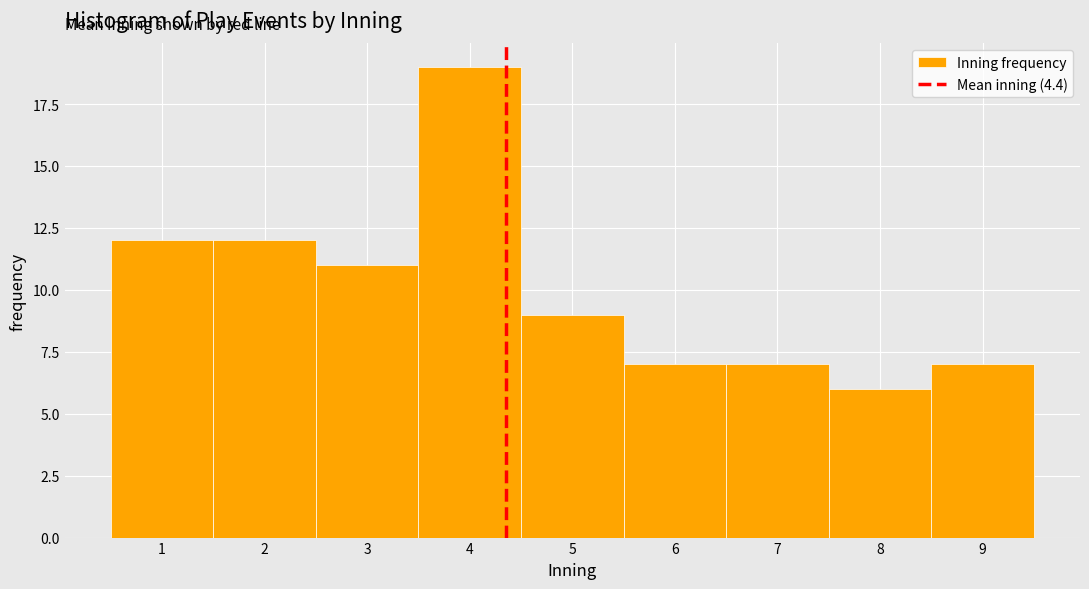

Reading left to right, transcribe this chart: for each bar, give the range it covers on the x-axis and its height. The values are not printed on the chart, so give them approximately, as read against the axis.

0.5 to 1.5: 12
1.5 to 2.5: 12
2.5 to 3.5: 11
3.5 to 4.5: 19
4.5 to 5.5: 9
5.5 to 6.5: 7
6.5 to 7.5: 7
7.5 to 8.5: 6
8.5 to 9.5: 7